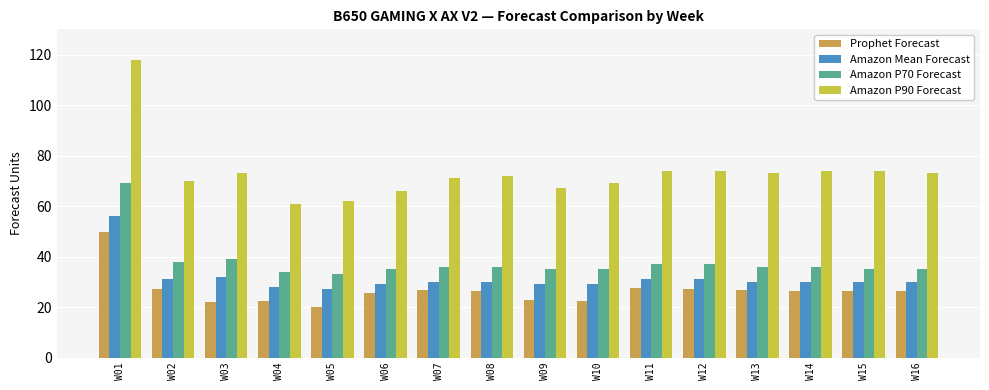

Which series has the largest total across all categories?

Amazon P90 Forecast